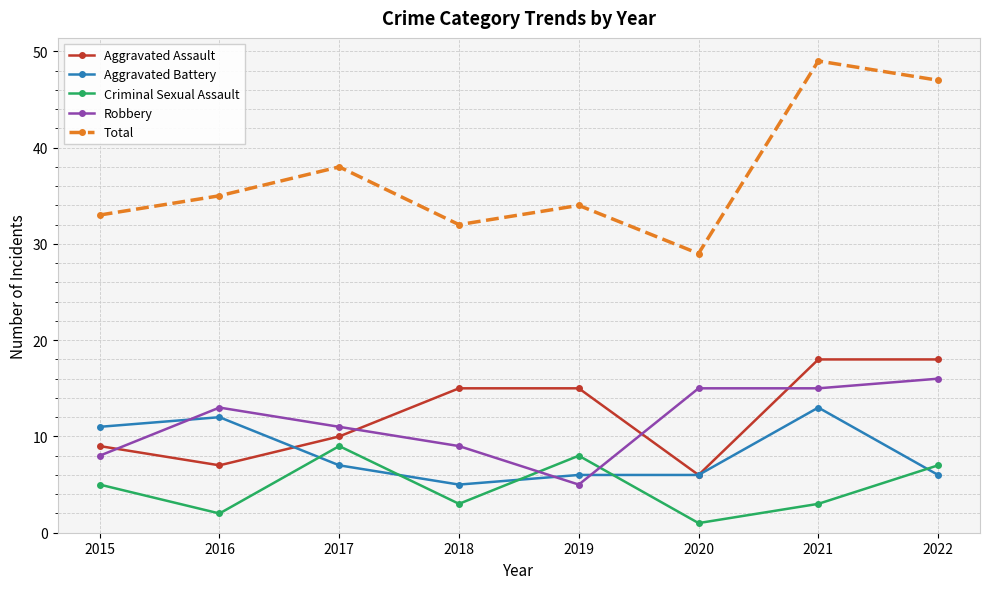

The value of Robbery at 2017 is 18. True or false?

False